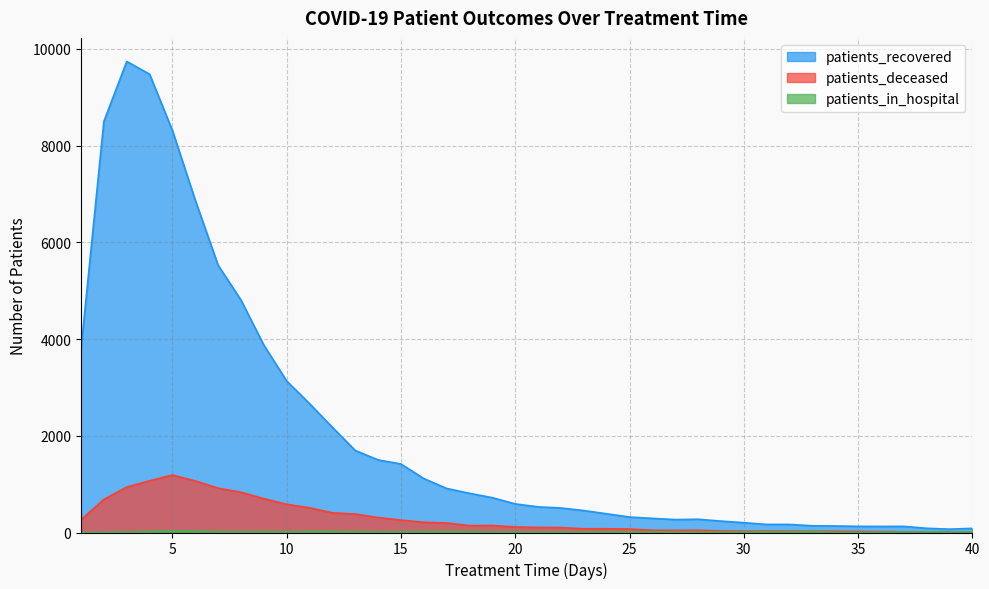

The patients_recovered series shows 192 at 26. True or false?

False